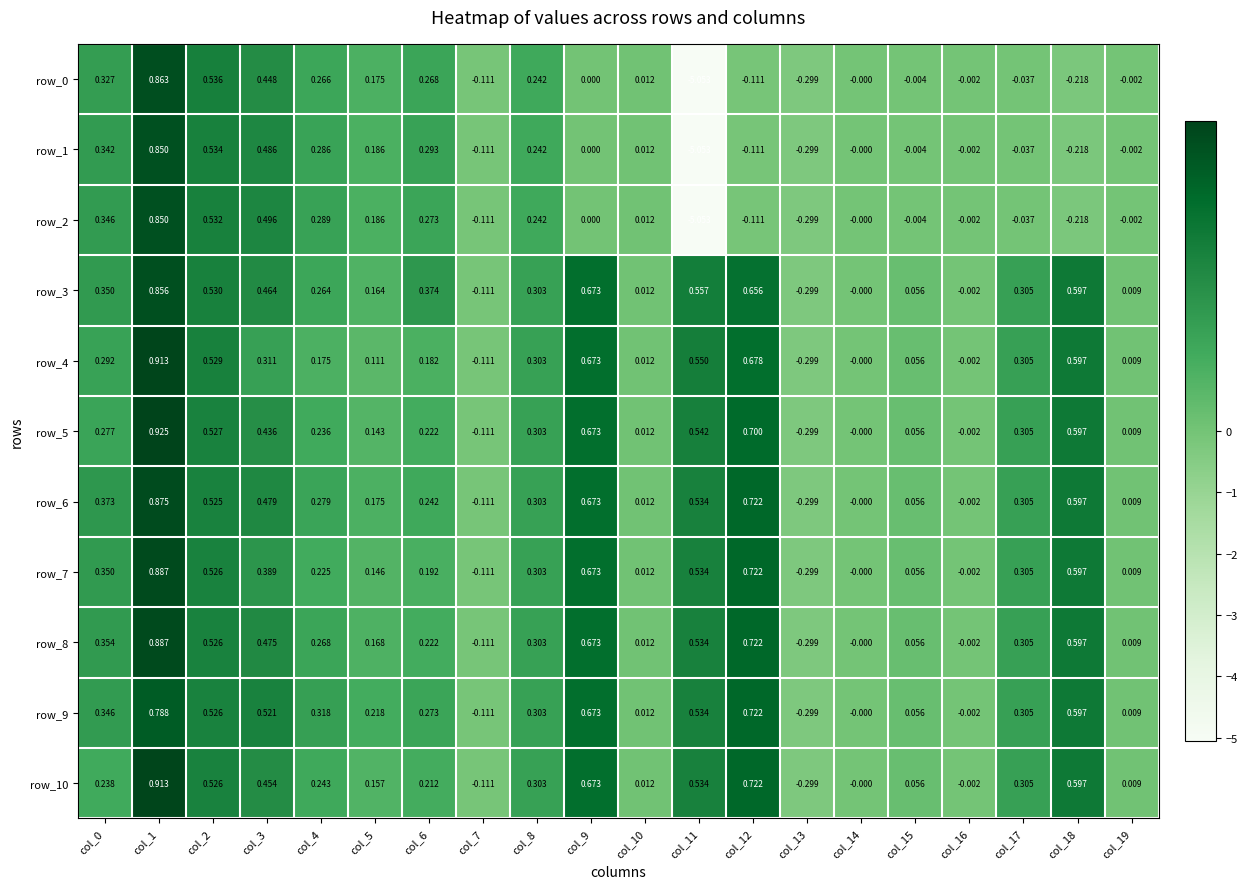

Is the value of row_1 at col_8 greater than the value of row_2 at col_13?

Yes